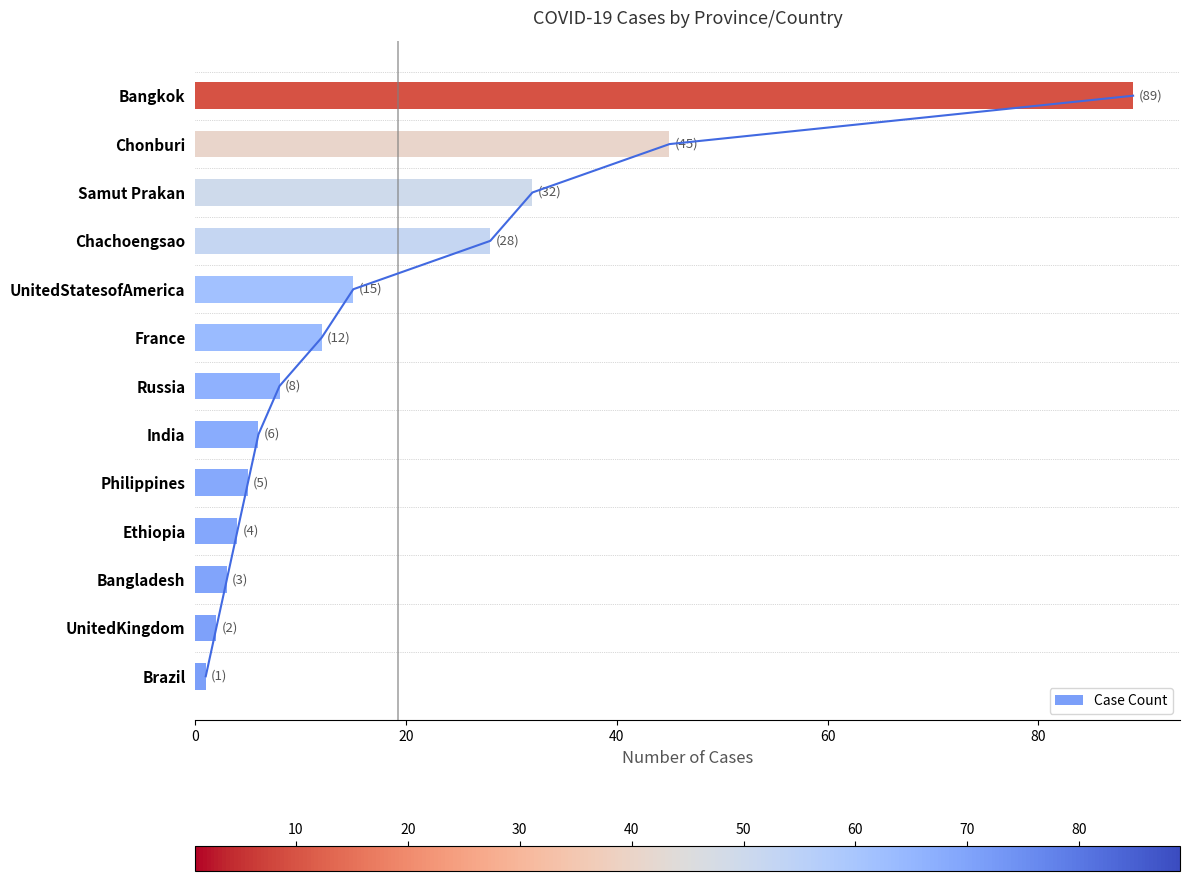

Does the chart contain stacked bars?

No